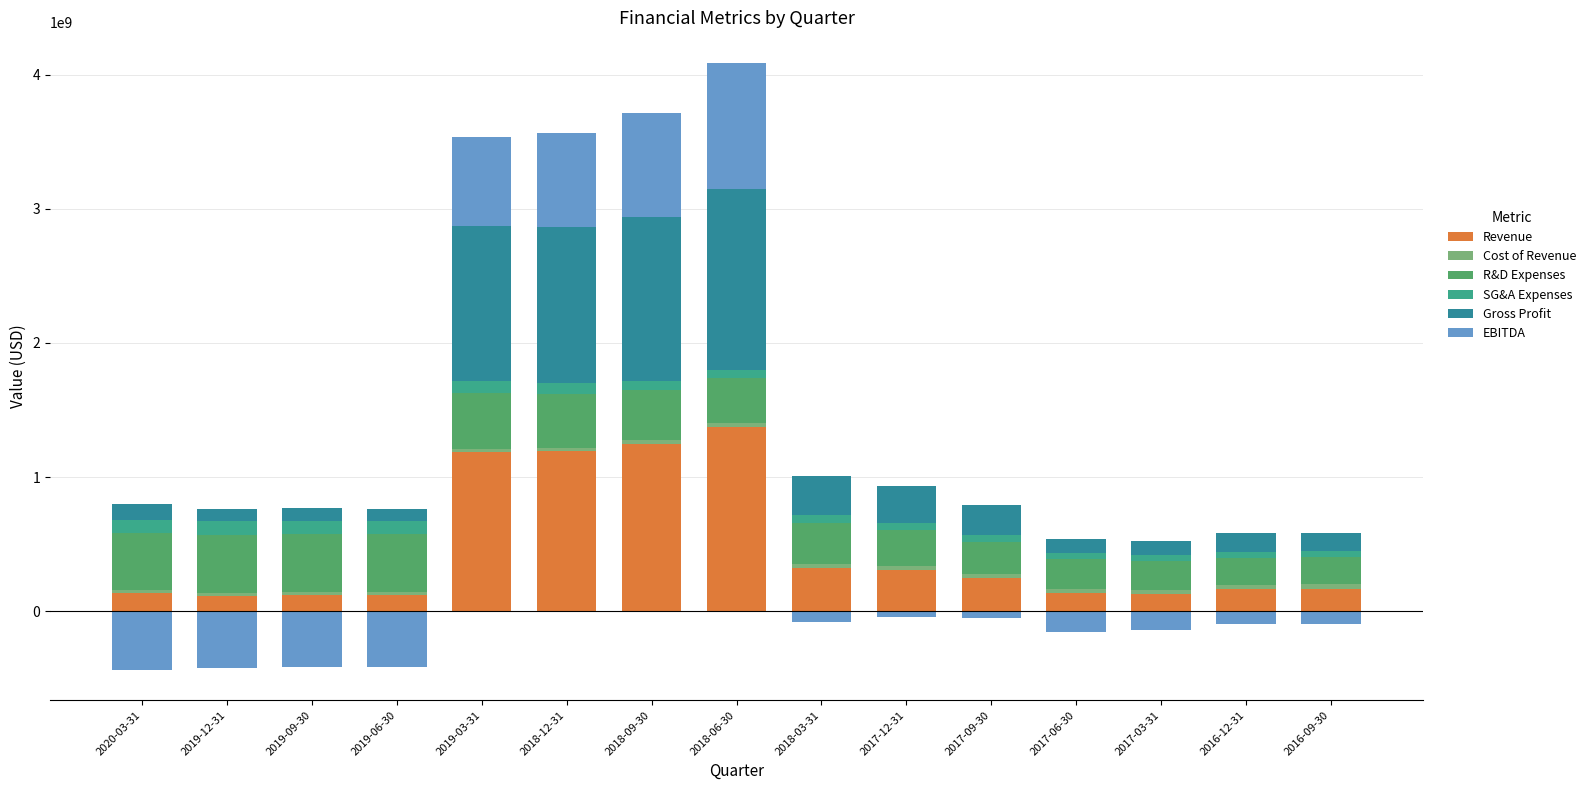

Which series has the largest total across all categories?

Revenue